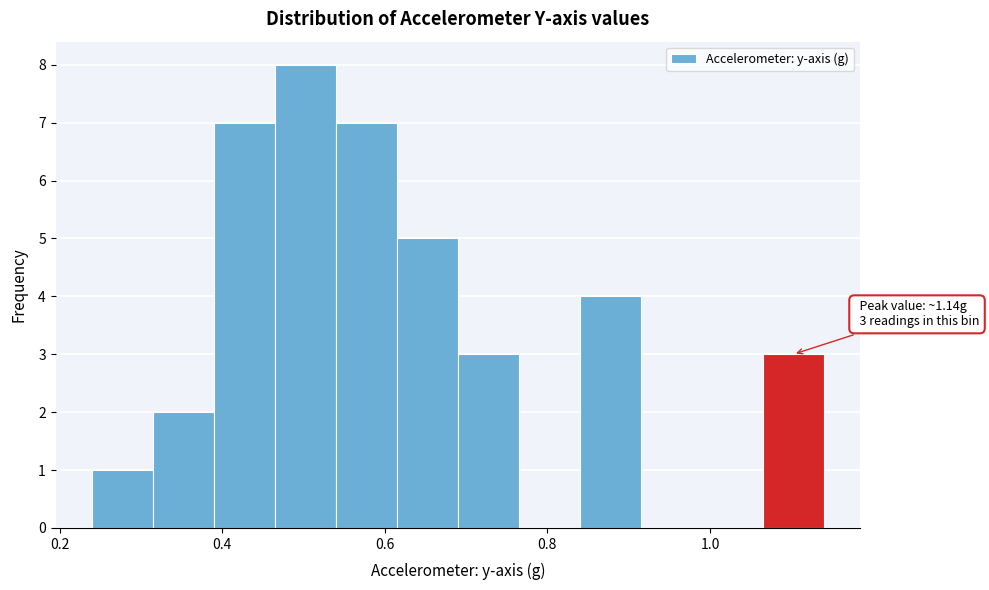

Around what value on the x-axis is the tallest bar? Give the approximate position of its centre, as read against the axis.

0.50